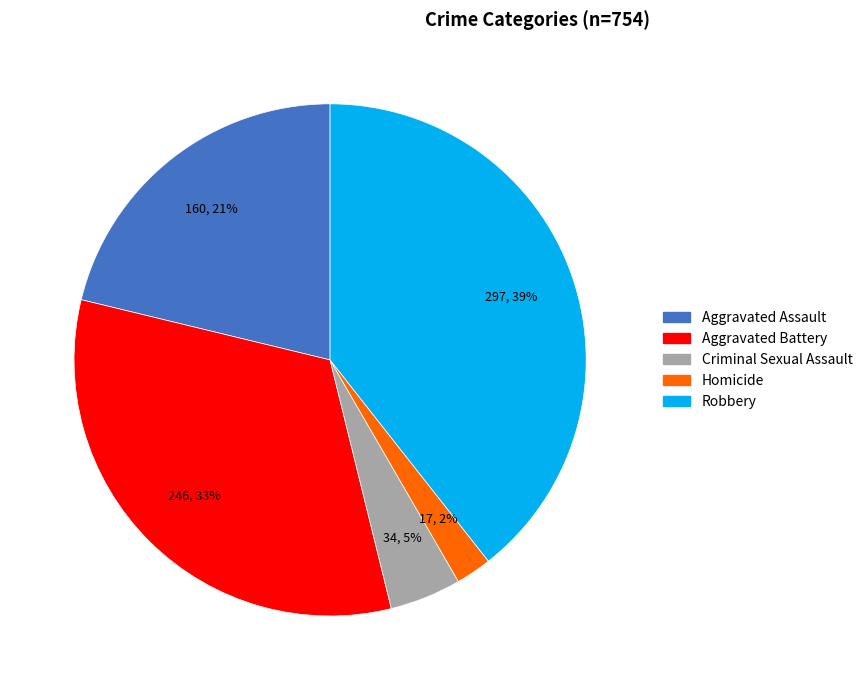

True or false: Homicide accounts for 2% of the total.

True